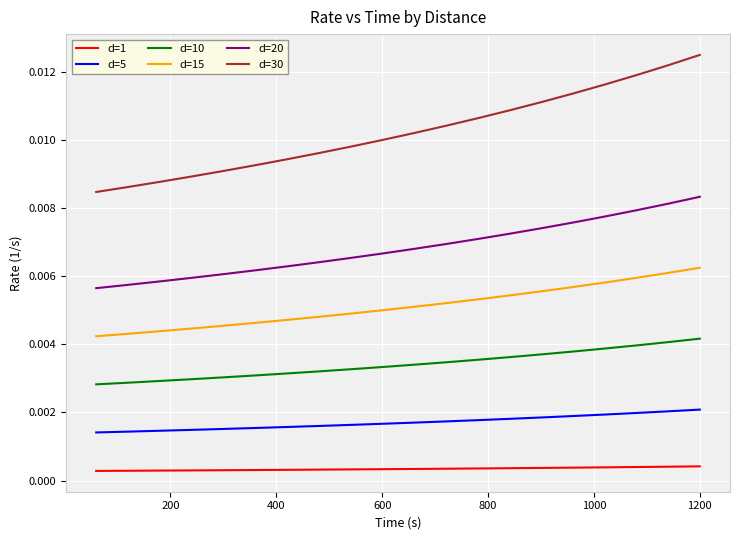

How many lines are shown in the chart?

6